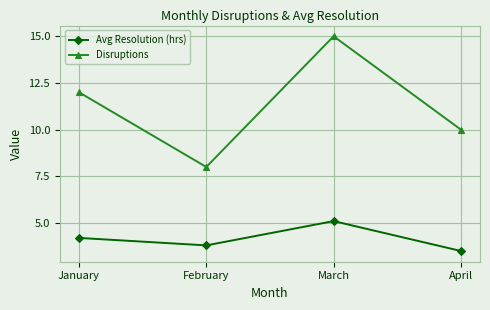

How many series are shown in this chart?

2